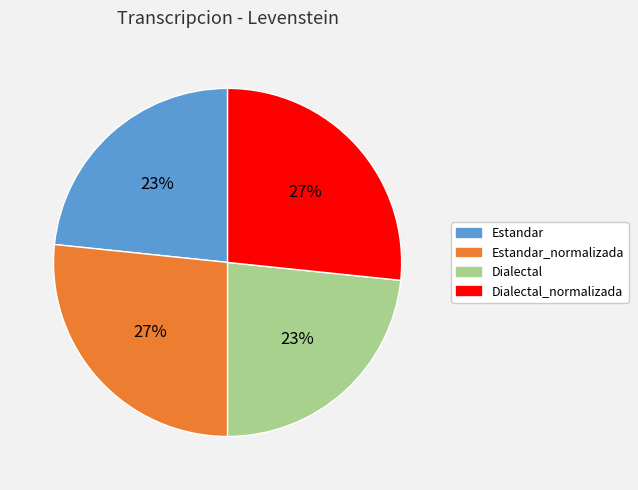

How many slices are in this pie chart?

4